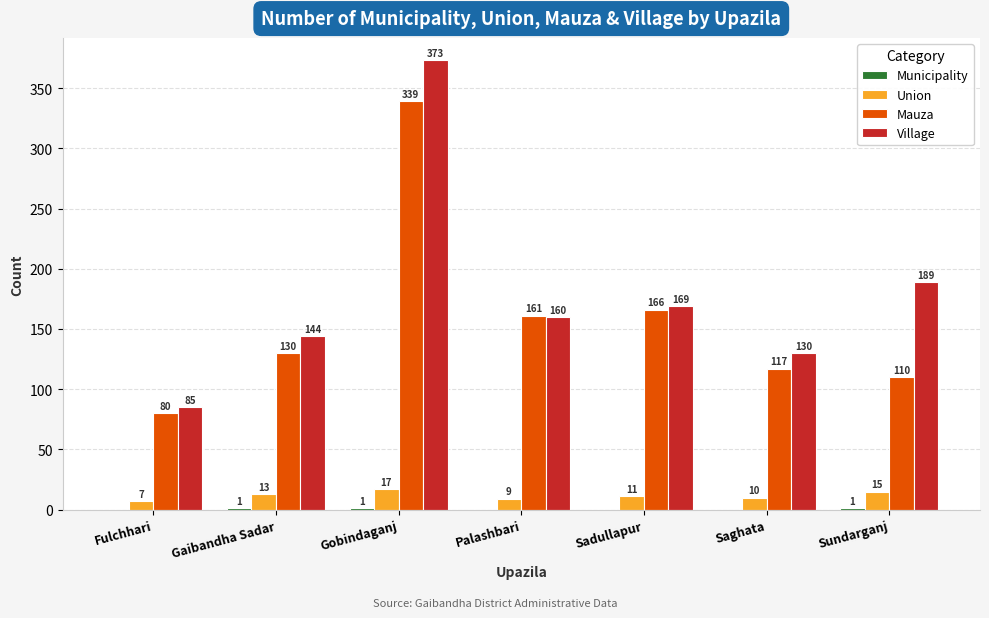

Is it true that Village equals 144 at Gaibandha Sadar?

True